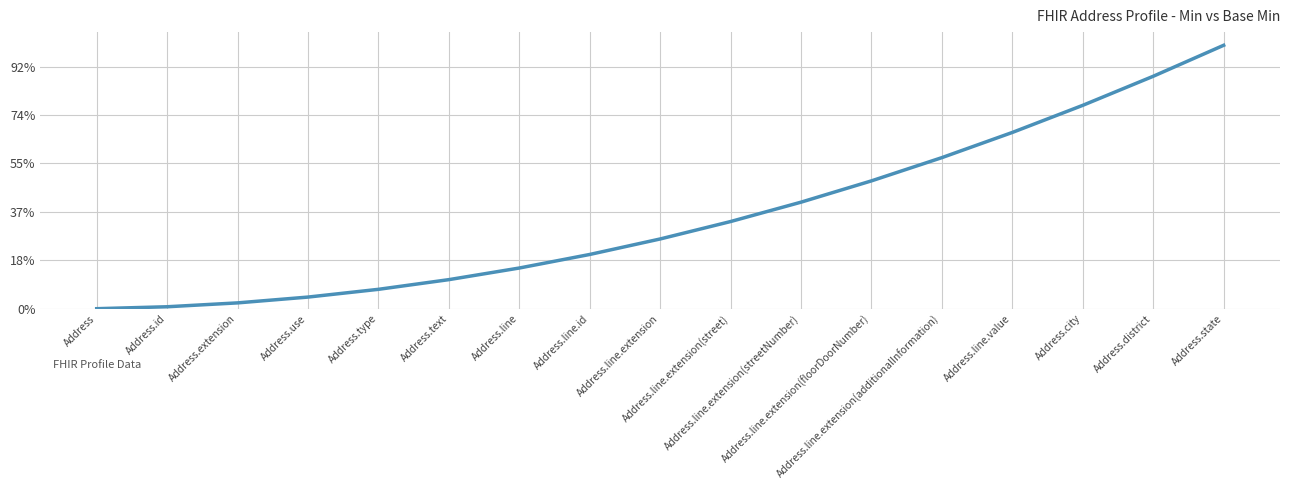

Does the chart display data point markers on the line(s)?

No